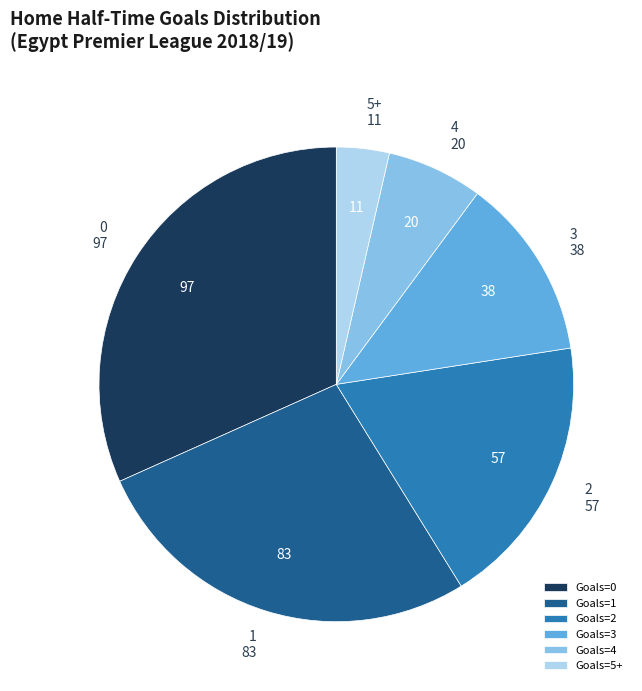

How many slices are in this pie chart?

6